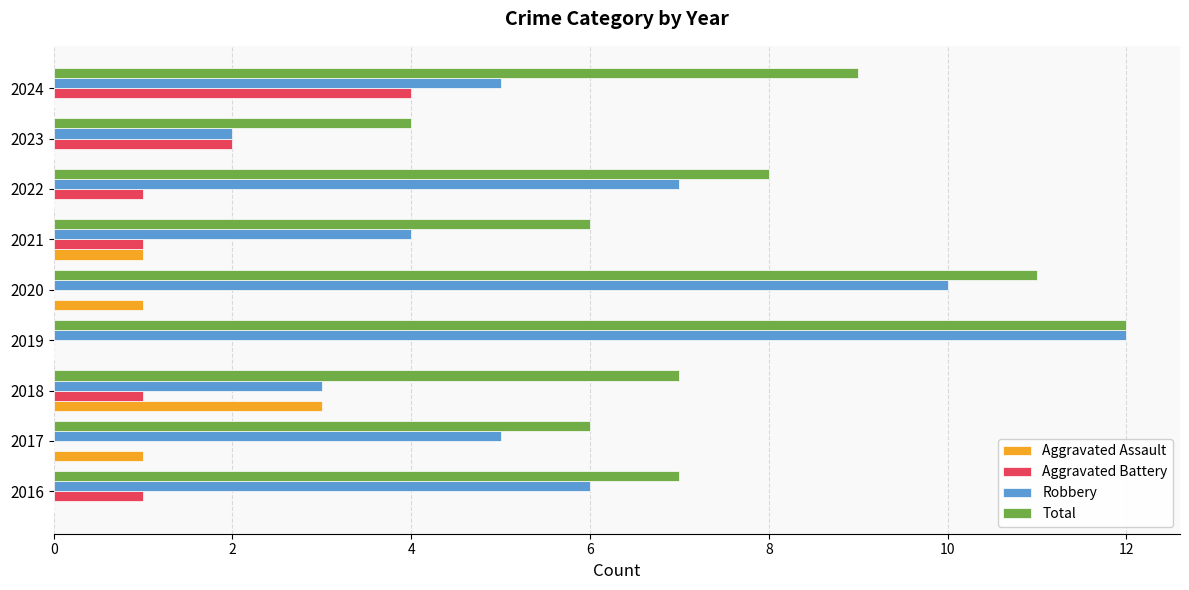

What is the sum of the Robbery values at 2024 and 2016?

11